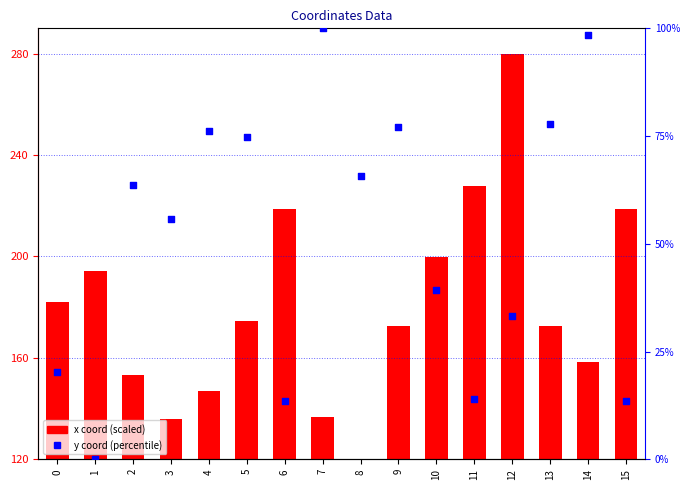

Which series contains the lowest Y value?

y coord (percentile)